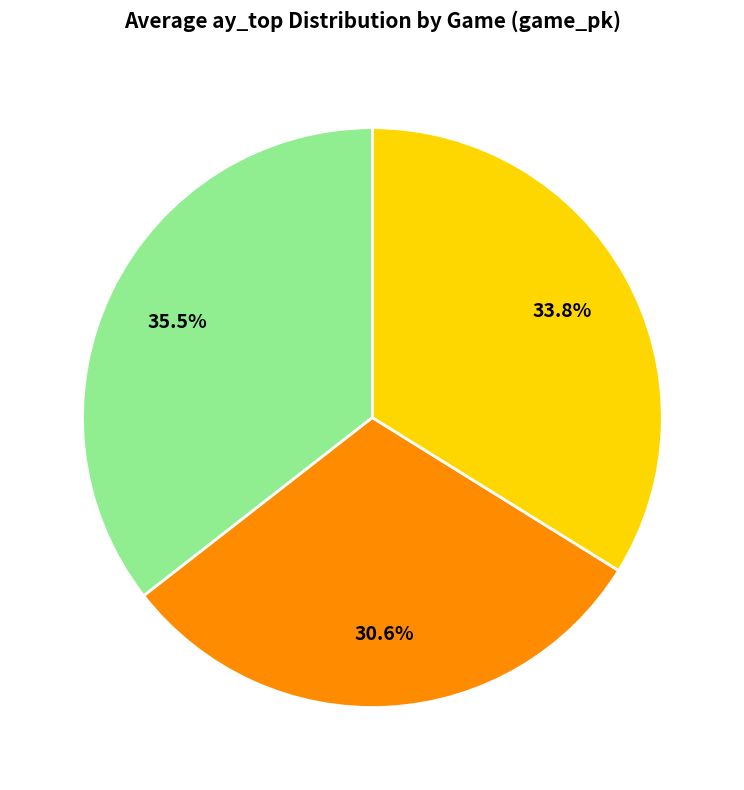

To the nearest percent, what is the average slice percentage?

33%